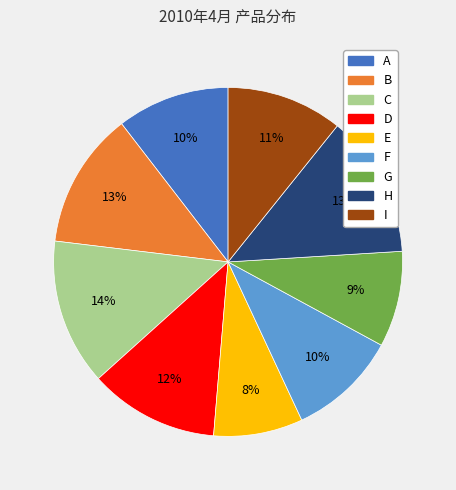

To the nearest percent, what is the average slice percentage?

11%